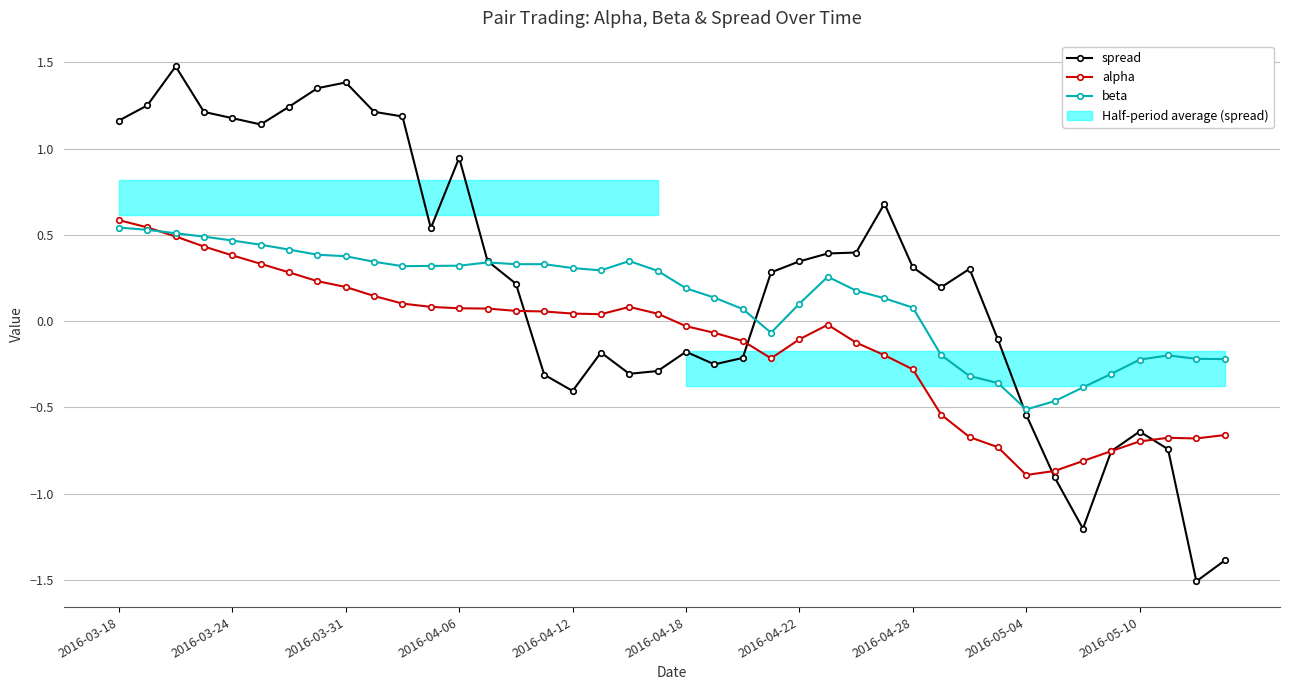

Which series has the largest total across all categories?

spread